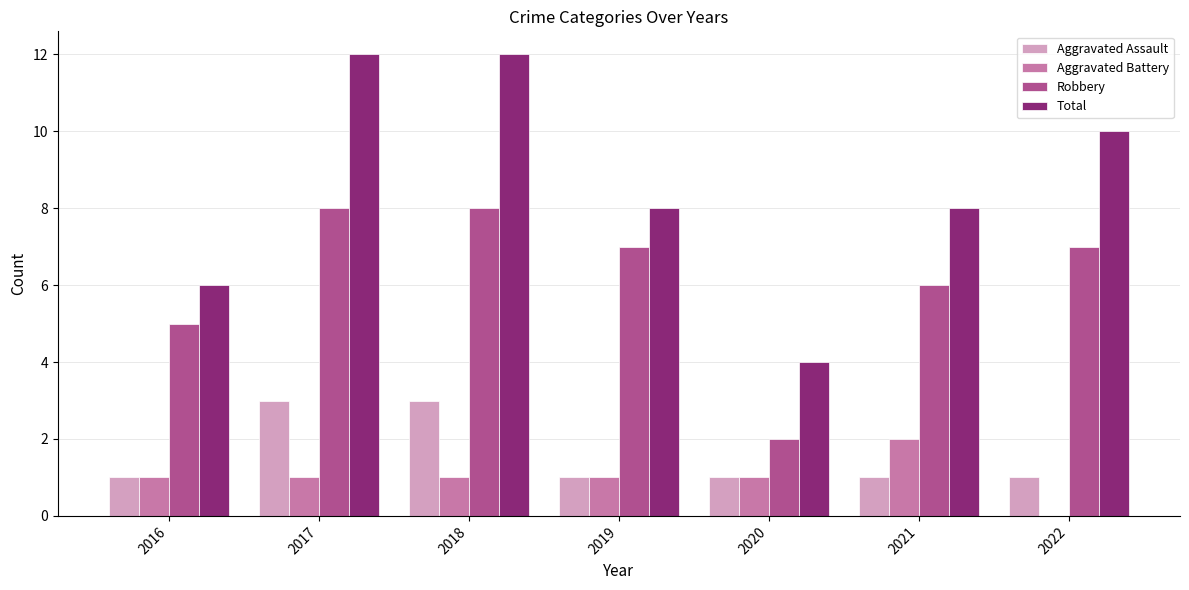

Read the Robbery value at 2019.

7